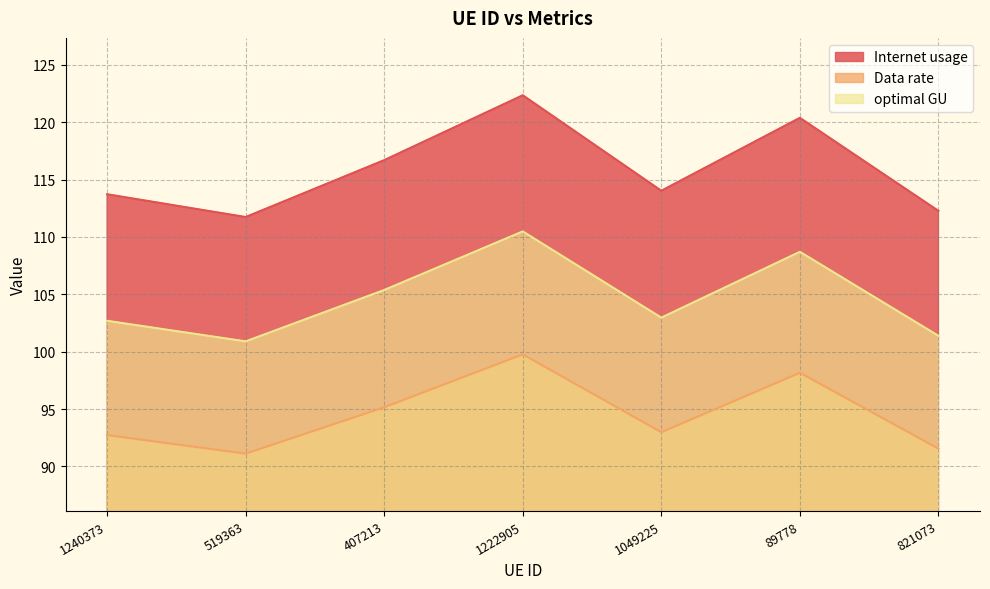

What is the lowest value of the optimal GU series?

100.9